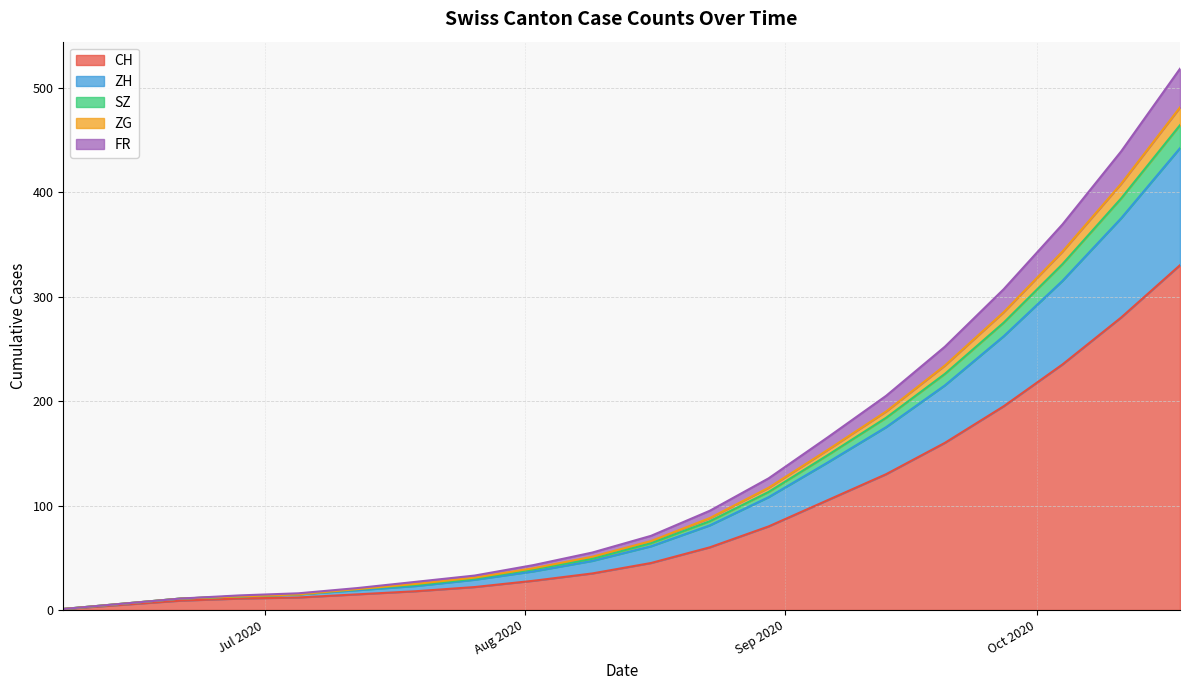

True or false: CH and ZH cross at least once.

False